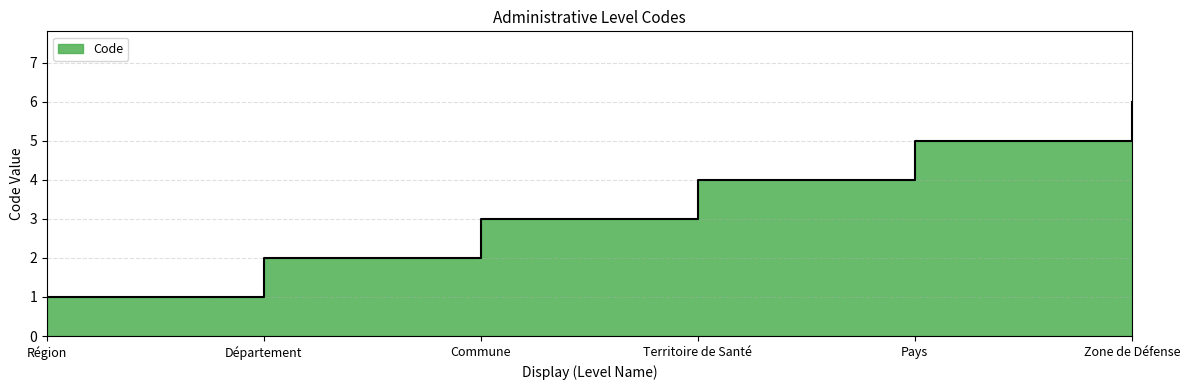

What is the sum of the values at Territoire de Santé and Région?

5